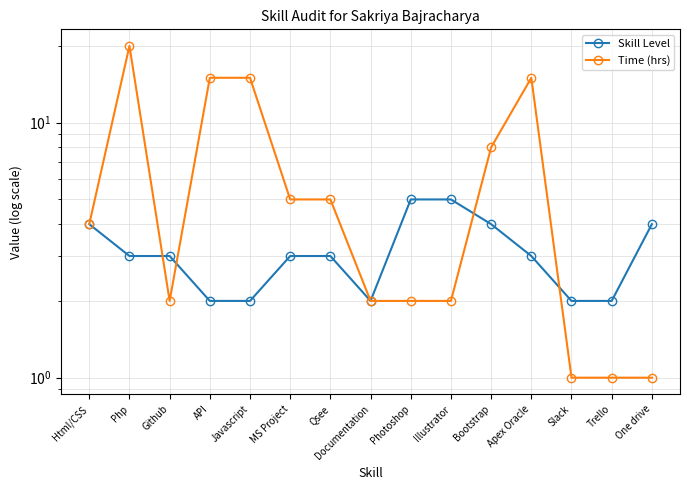

What is the approximate value of Skill Level at Trello?

2